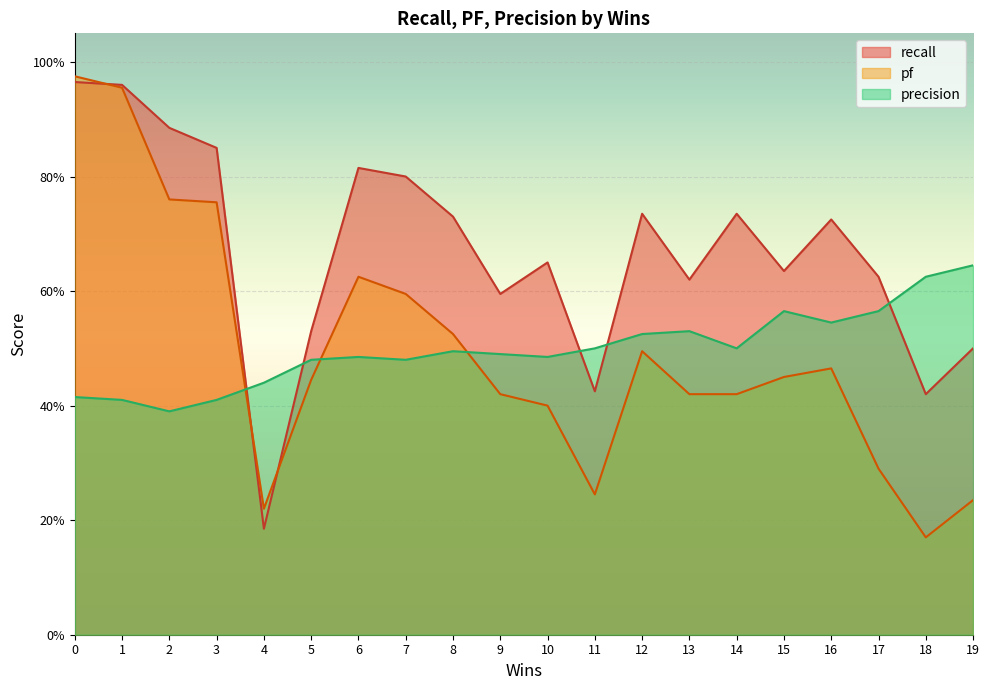

The recall series shows 0.9 at 2. True or false?

True